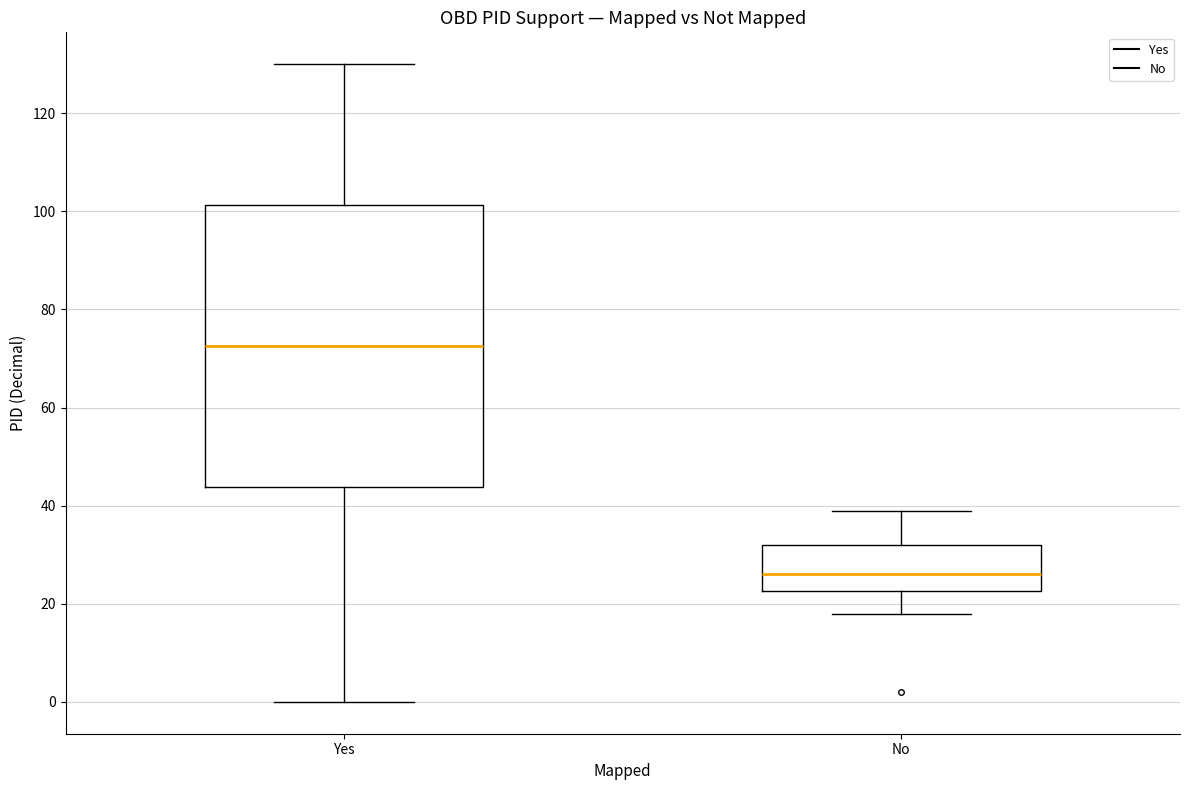

Reading left to right, transcribe this box plot: for each box, give where its median line is, the range the box spans, and where its two whiskers end, as read against the y-axis. The values are not printed on the chart, so give them approximately, as read against the axis.

Yes: median 72, box 44 to 102, whiskers 0 to 130
No: median 26, box 22 to 32, whiskers 18 to 40